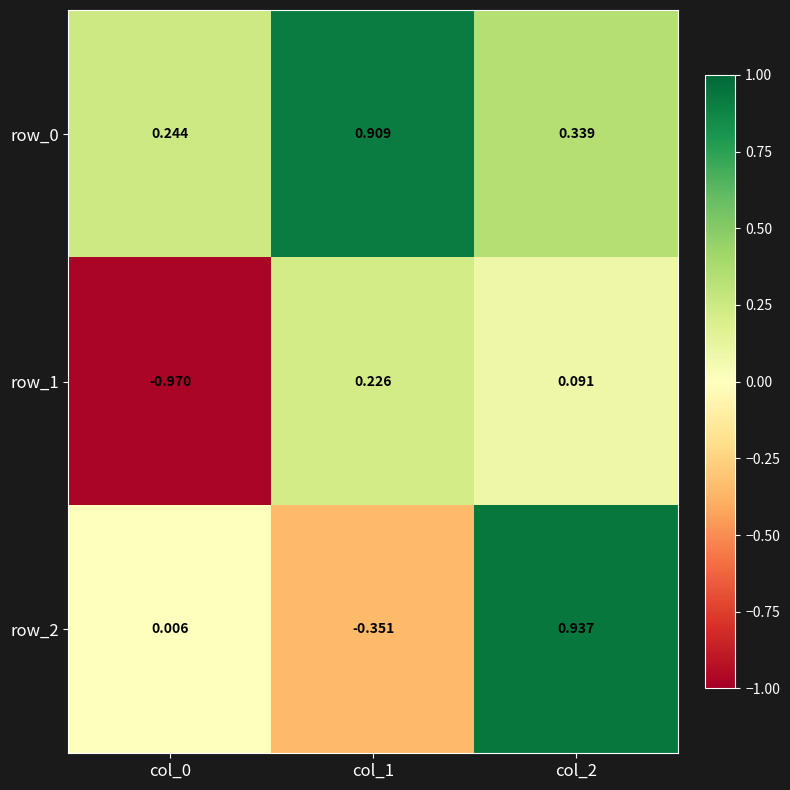

What is the difference between the maximum and minimum values in the row_1 series?

1.2